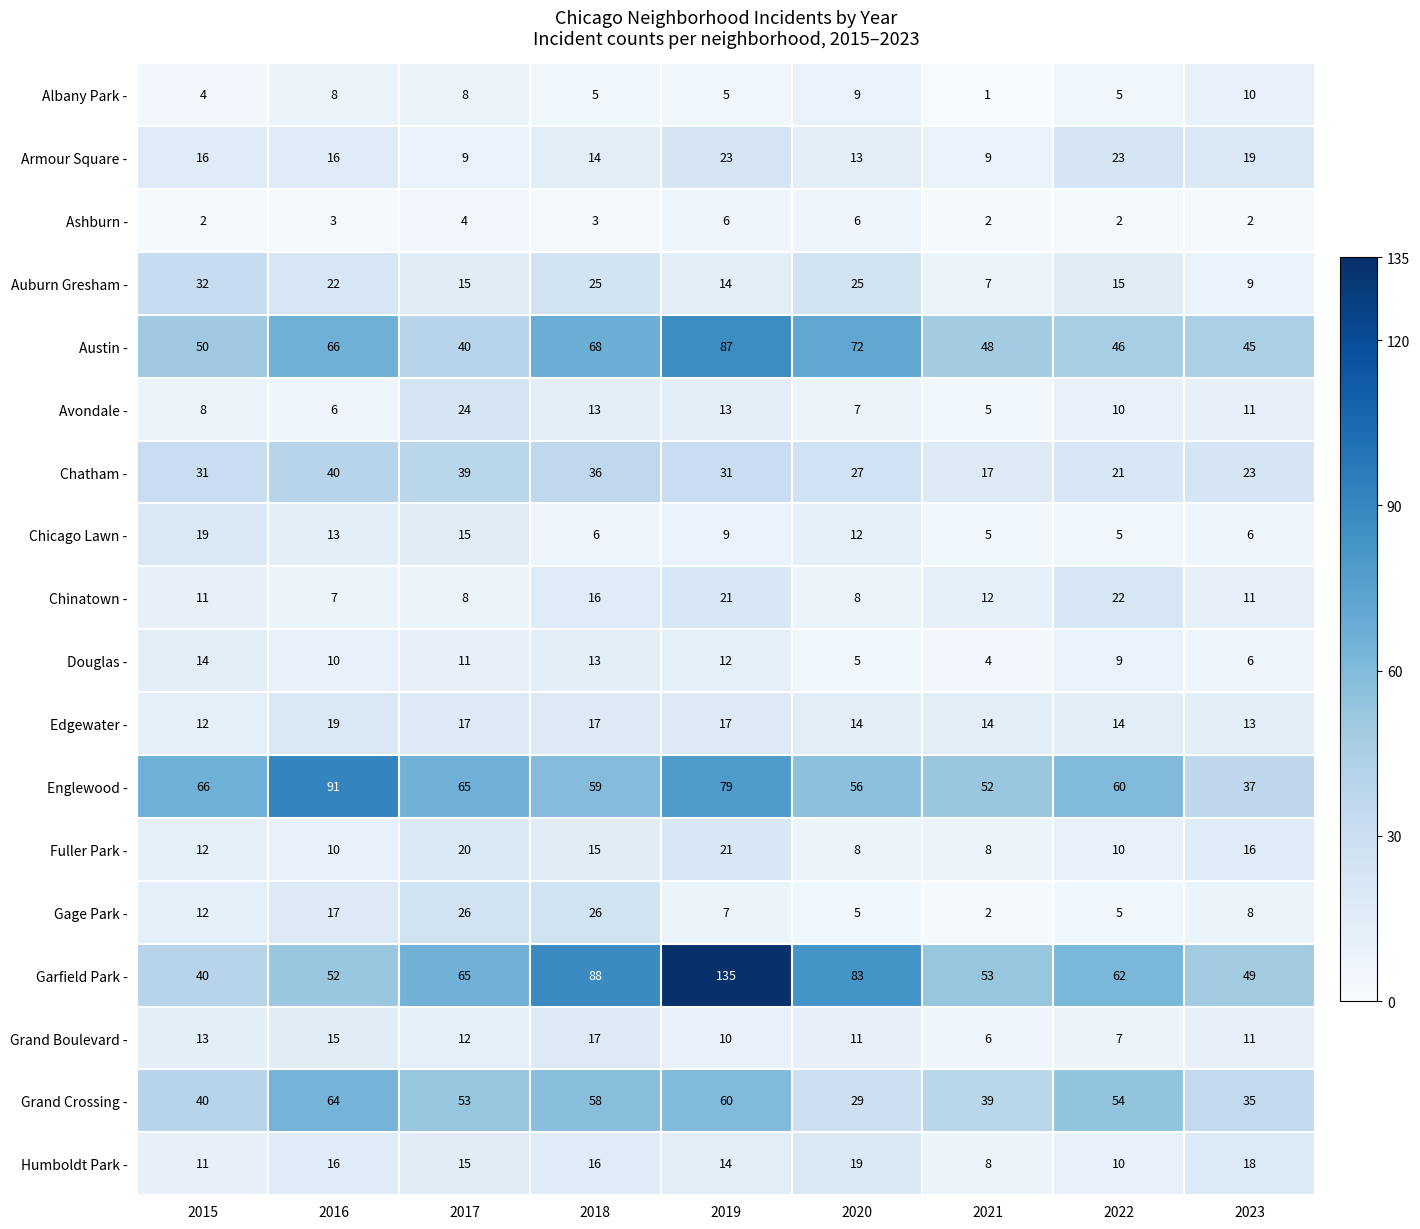

What is the difference between the maximum and minimum values in the Ashburn - series?

4